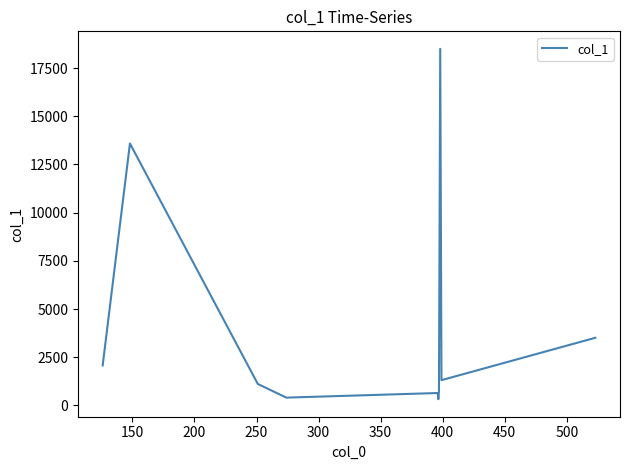

What is the greatest value displayed?

18498.4